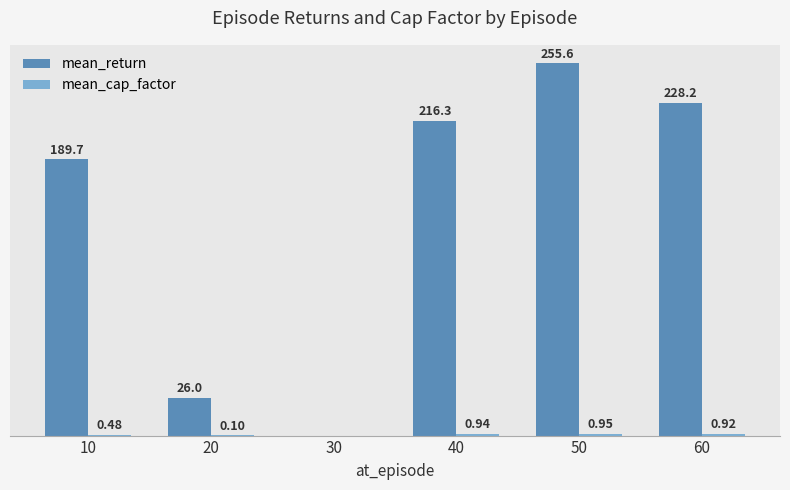

Which series has the largest total across all categories?

mean_return